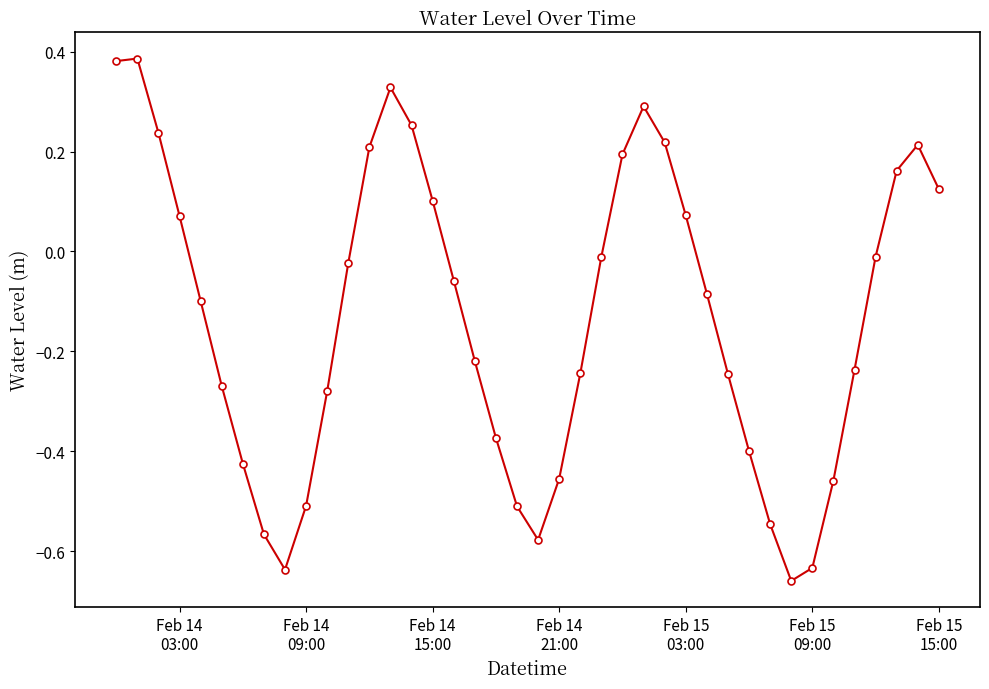

True or false: there are more than 0 points higher than both neighbors.

True